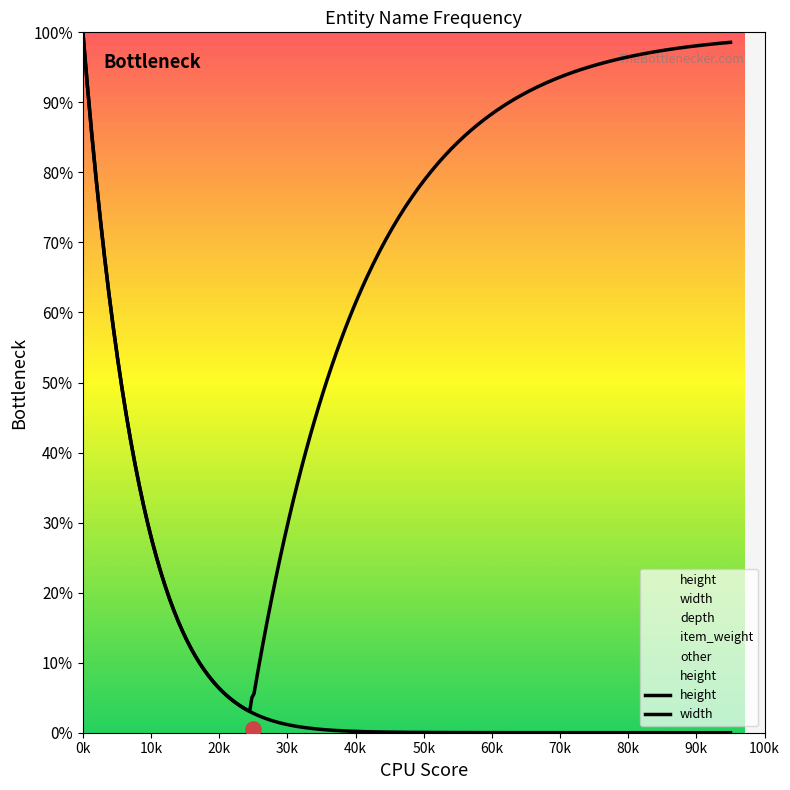

At how many categories does at least one series exceed 5?

20